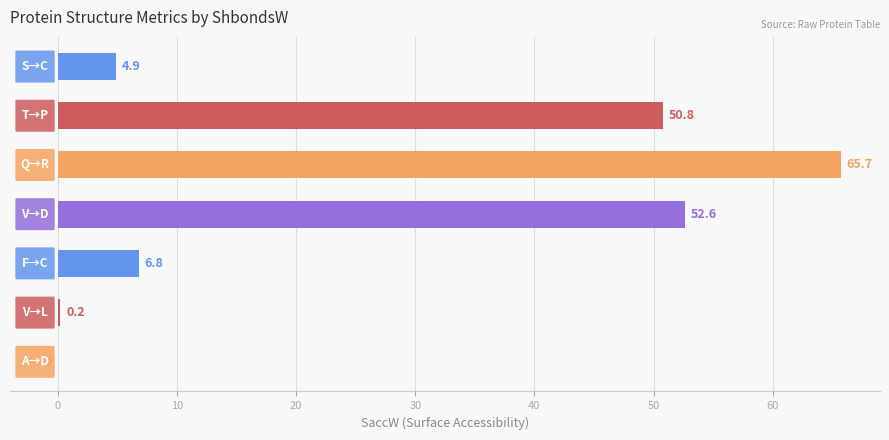

What is the greatest value displayed?

65.7